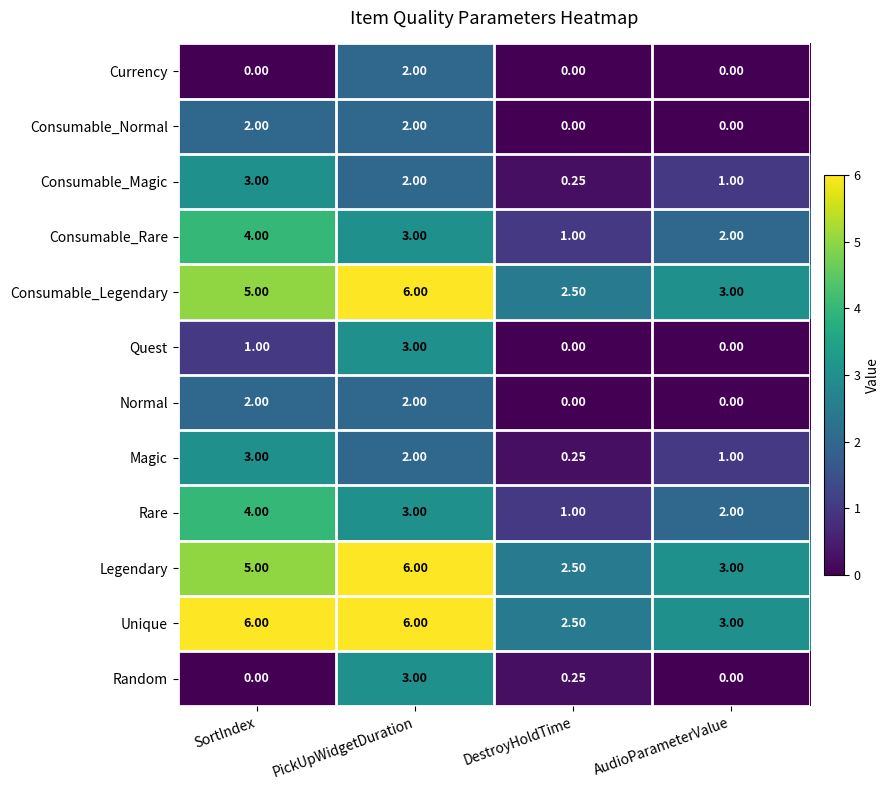

Is the value of Magic at SortIndex greater than the value of Consumable_Legendary at SortIndex?

No